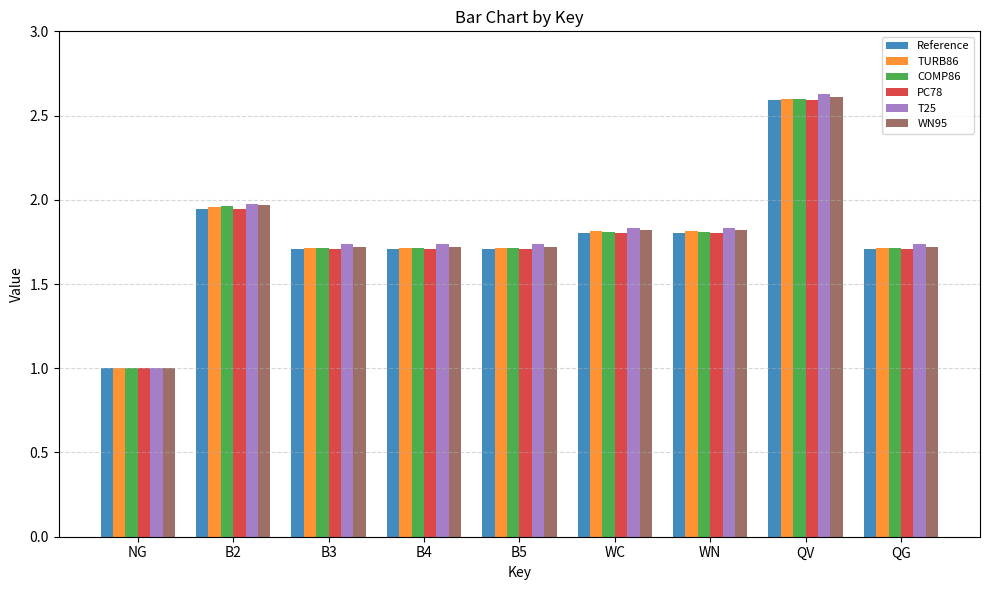

What is the minimum value for WN95?

1.0